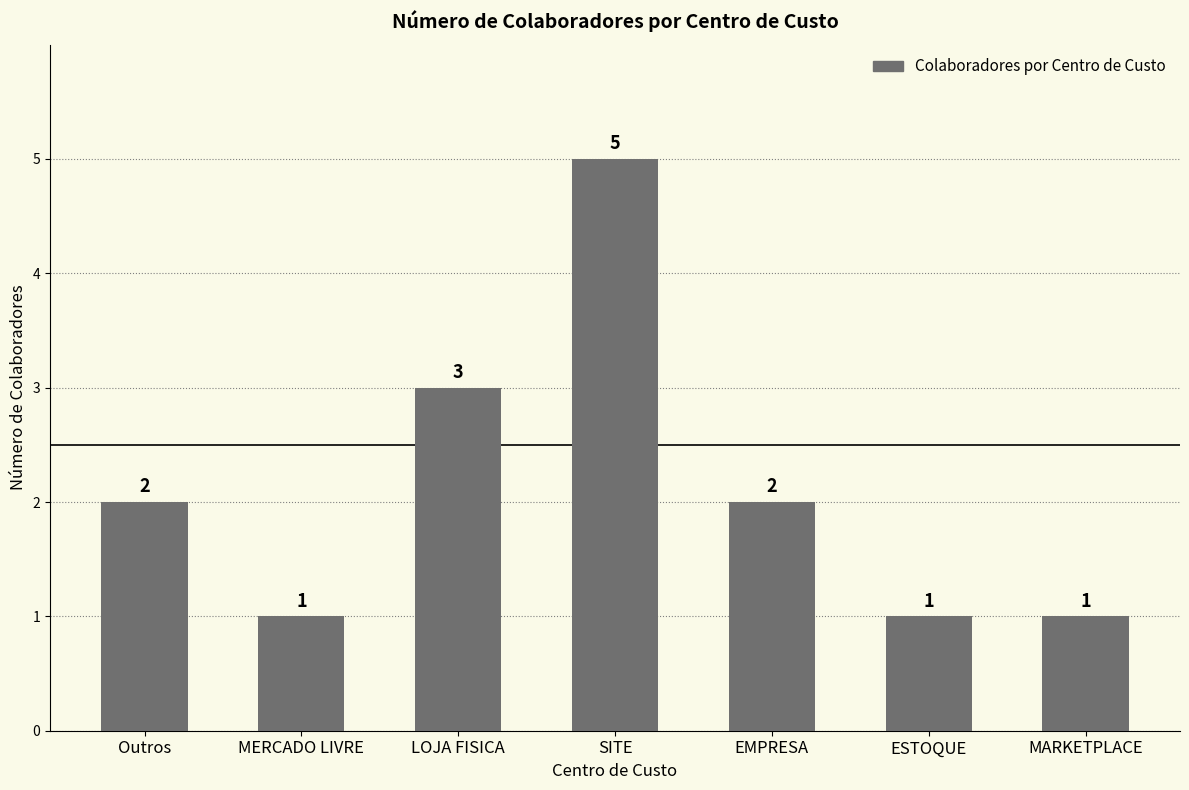

What value does the data have at MARKETPLACE?

1